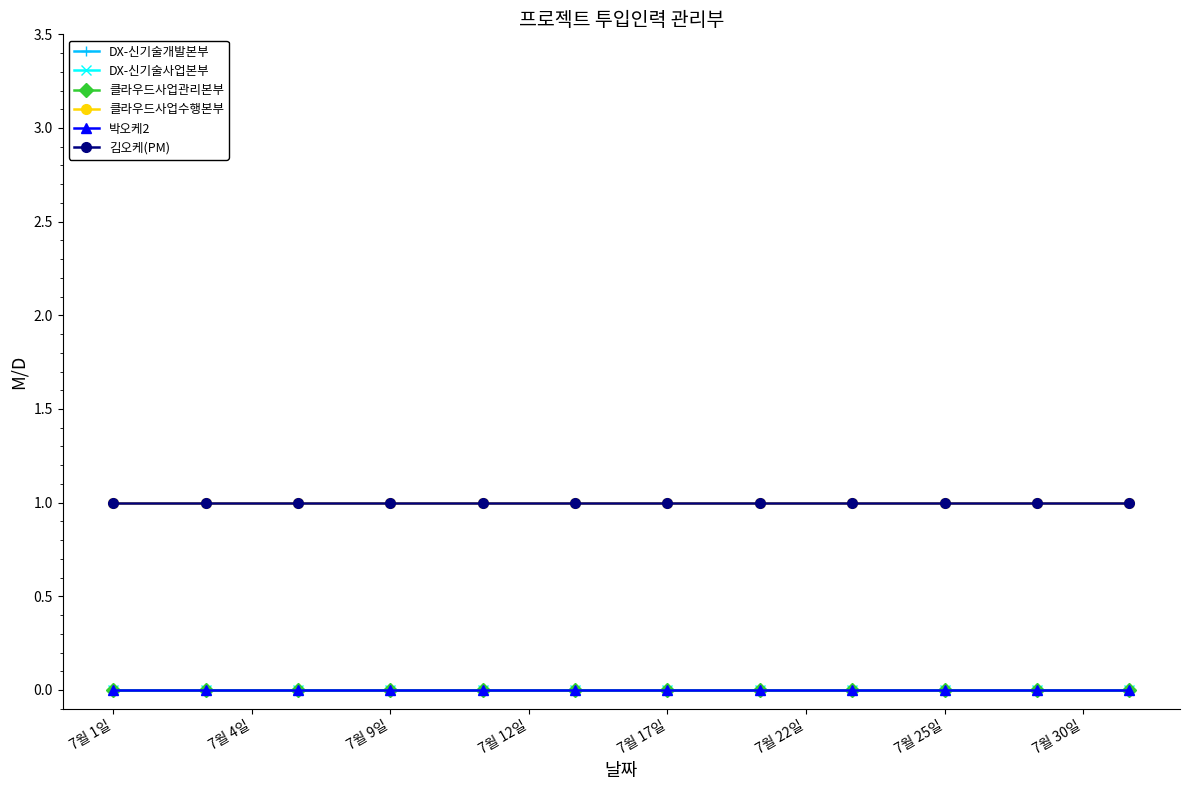

True or false: 클라우드사업관리본부 and 김오케(PM) cross at least once.

False